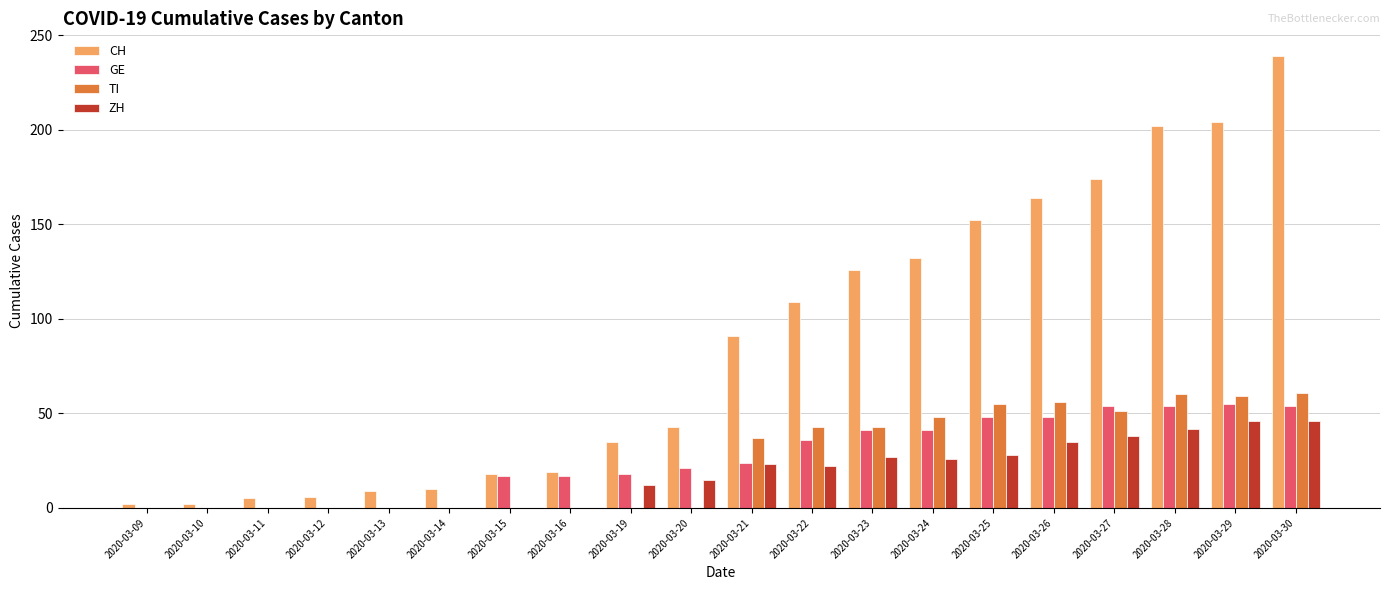

Is the value of CH at 2020-03-13 greater than the value of GE at 2020-03-15?

No